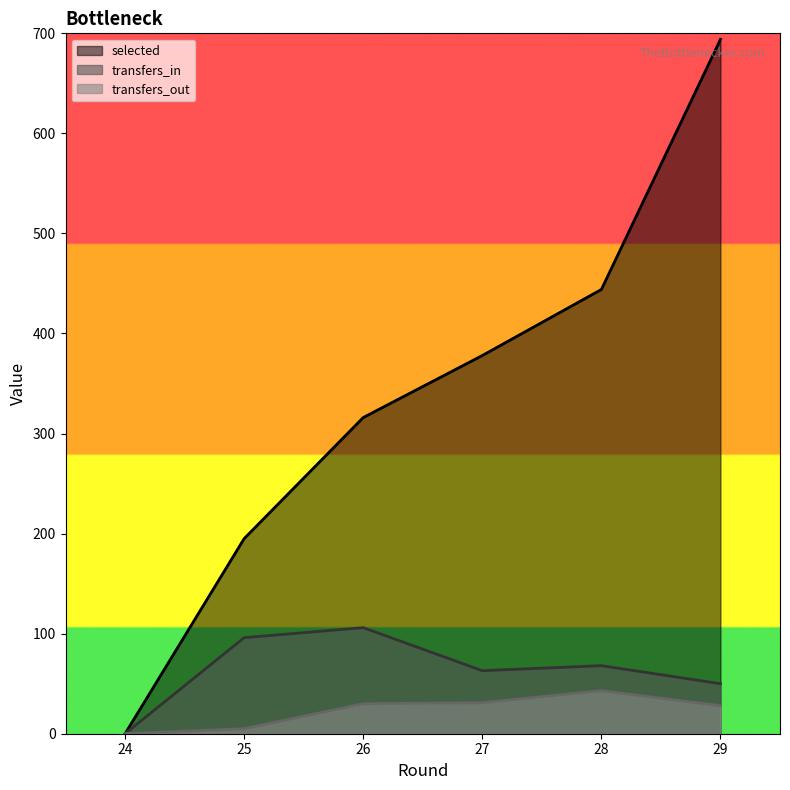

What is the value of the transfers_out point at the 2nd from the left?

5